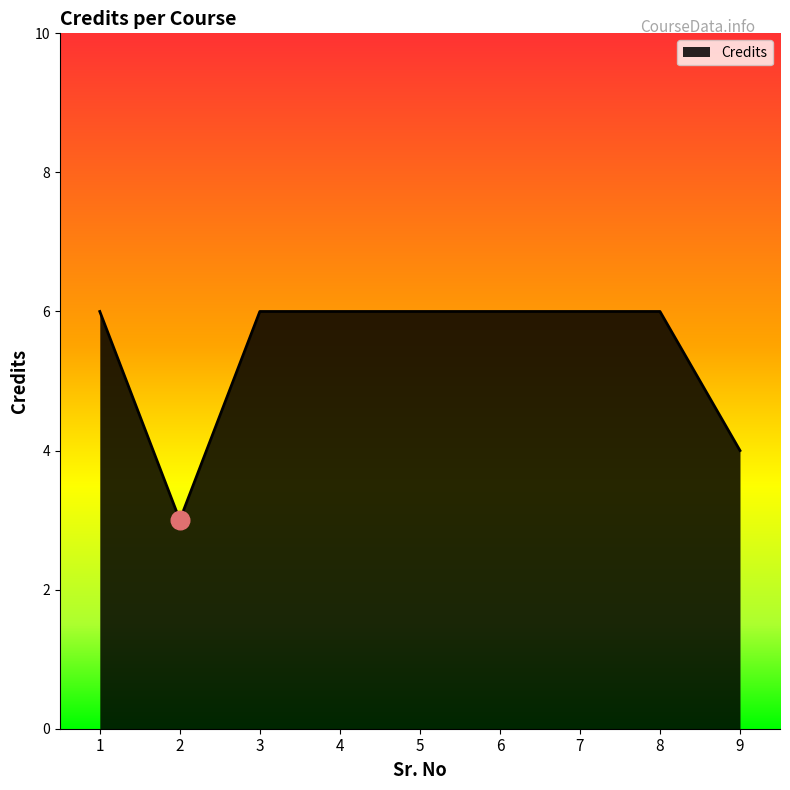

Approximately how many times larger is the value at 8 compared to 7?

1.0